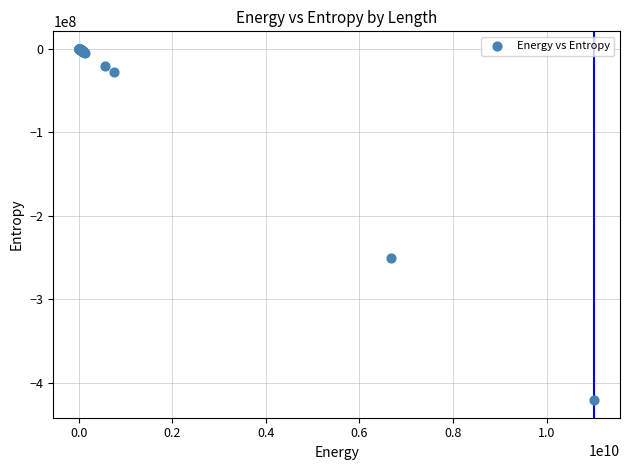

What Y value in the scatter plot is closest to -210422307?

-250913024.7